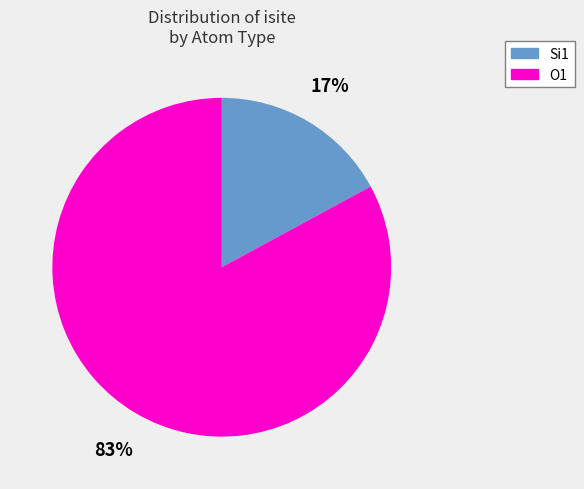

To the nearest percent, what is the difference between the largest and smallest slice percentages?

66%